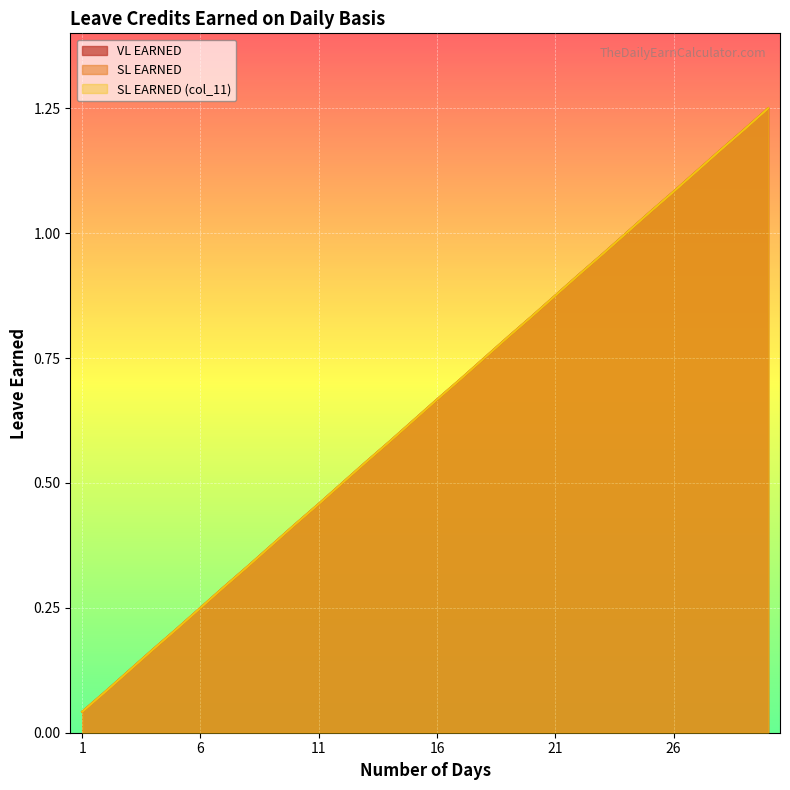

What is the value of the SL EARNED (col_11) point at the 11th from the left?

0.5